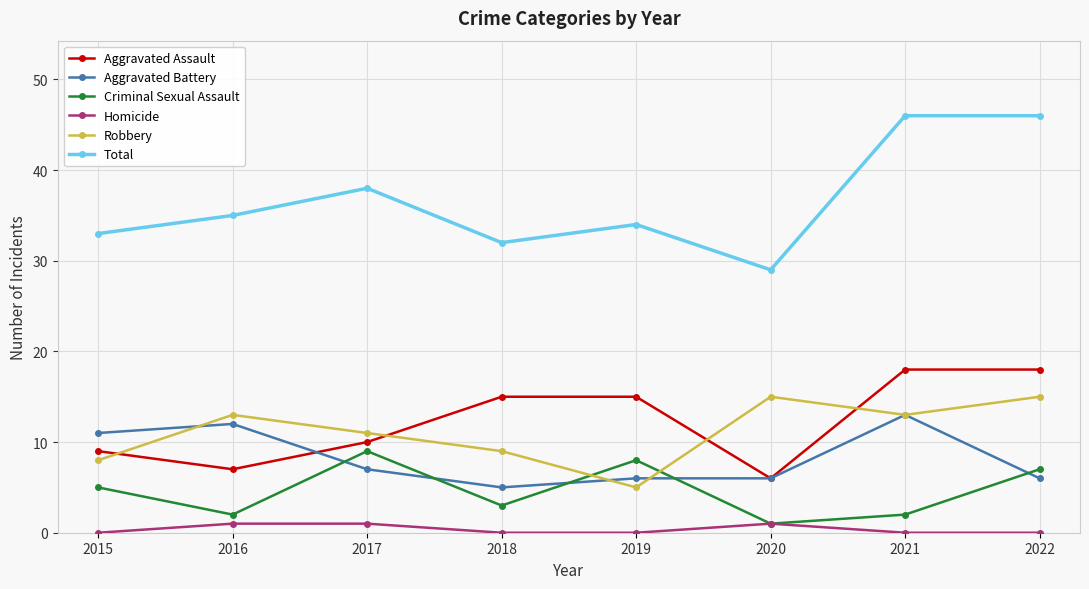

What is the difference between the Aggravated Battery values at 2019 and 2015?

5